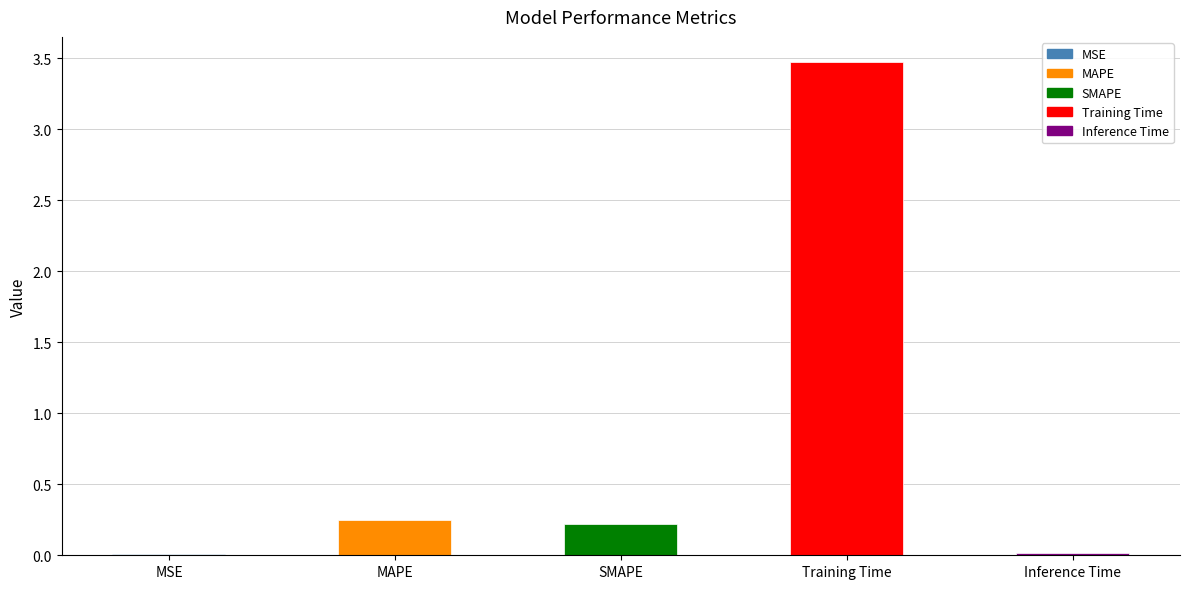

What is the sum of all values?

4.0